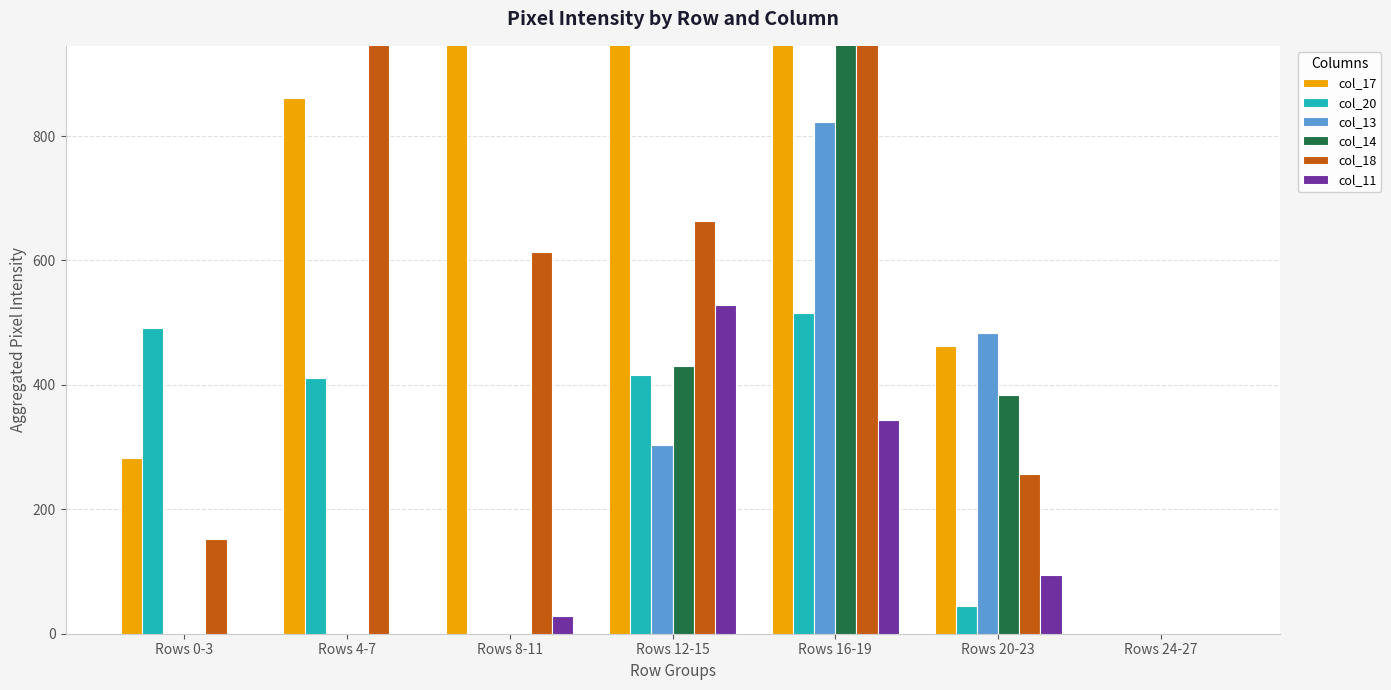

At Rows 8-11, list the series in order from largest to smallest.

col_17, col_18, col_11, col_20, col_13, col_14